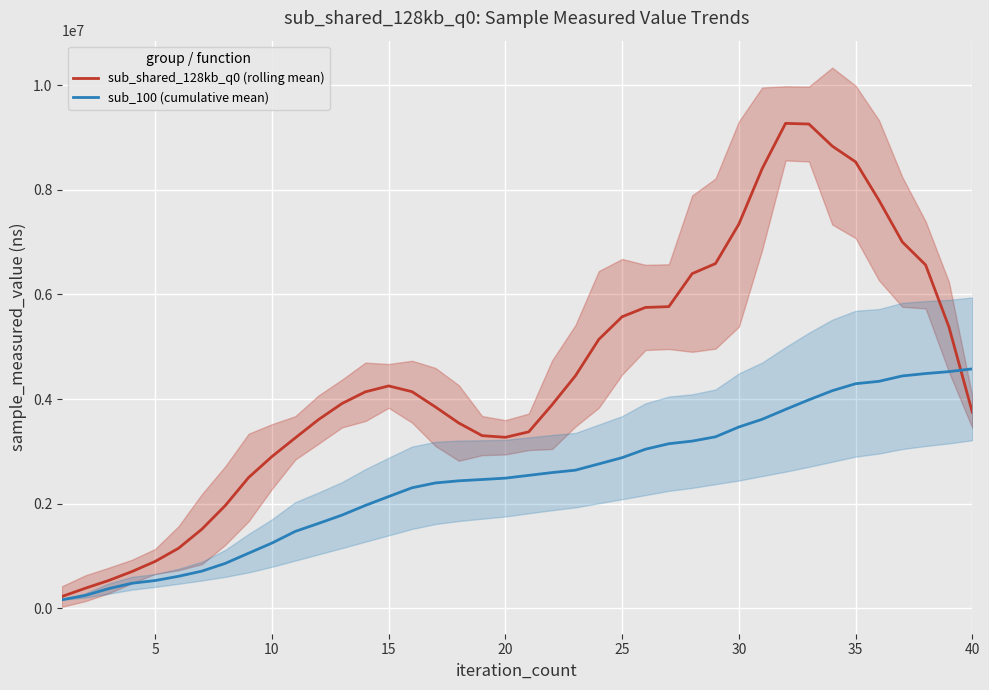

What is the maximum value for sub_shared_128kb_q0 (rolling mean)?

9270702.0